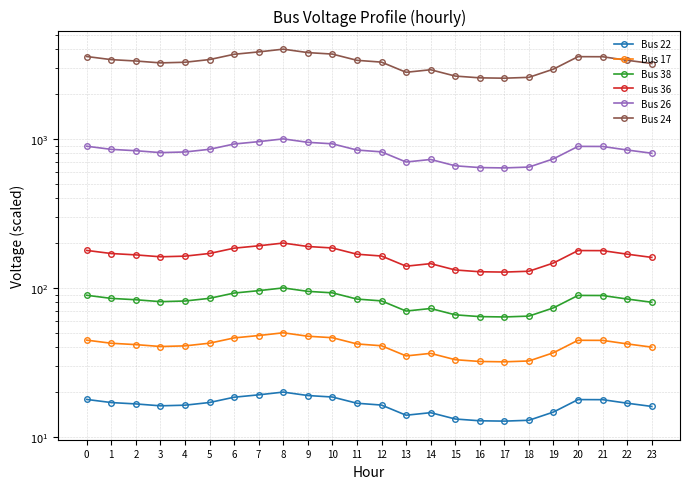

What is the total value across all series at 10?

4975.9